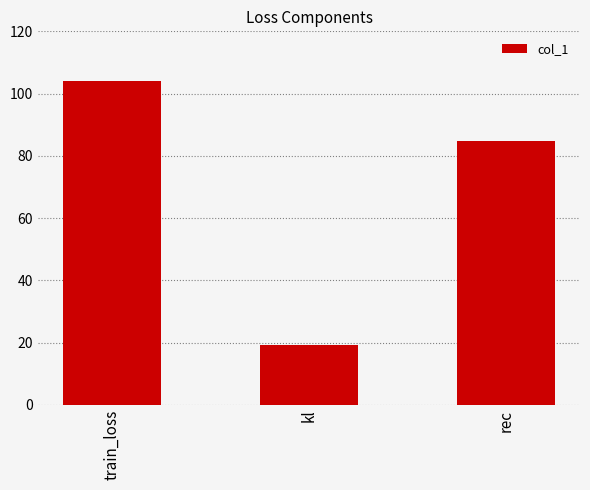

Rank the categories by value from lowest to highest.

kl, rec, train_loss